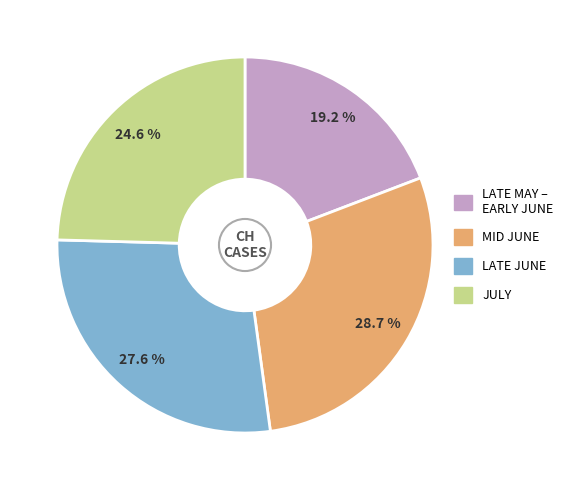

Which slice is the smallest?

LATE MAY – EARLY JUNE